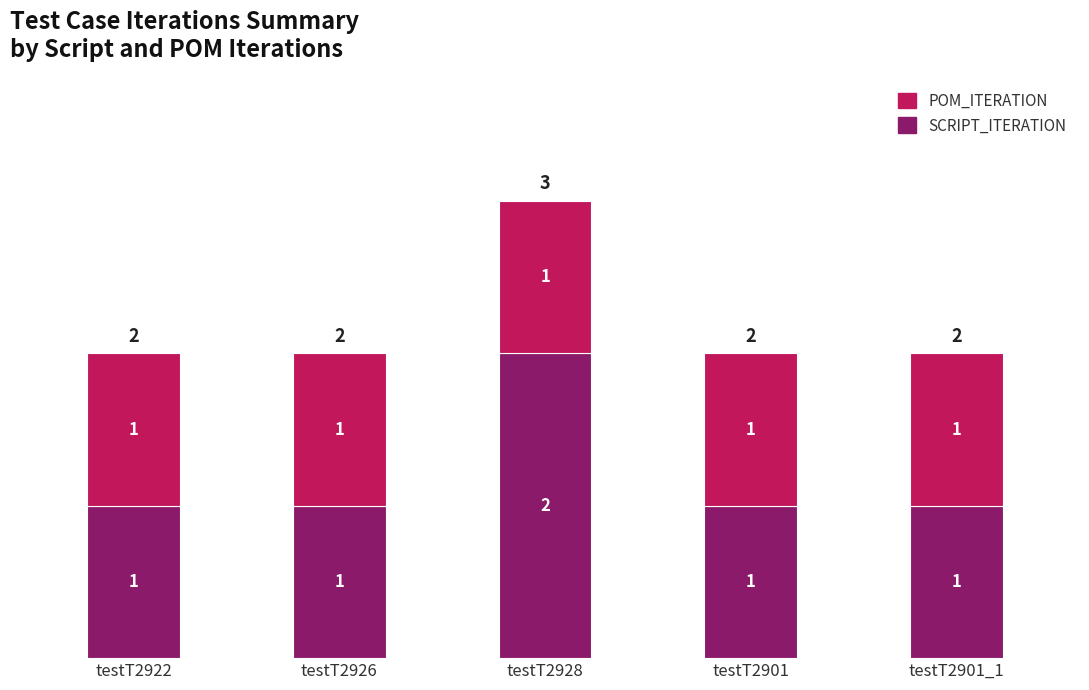

Reading left to right, what are the values for SCRIPT_ITERATION?

1	1	2	1	1